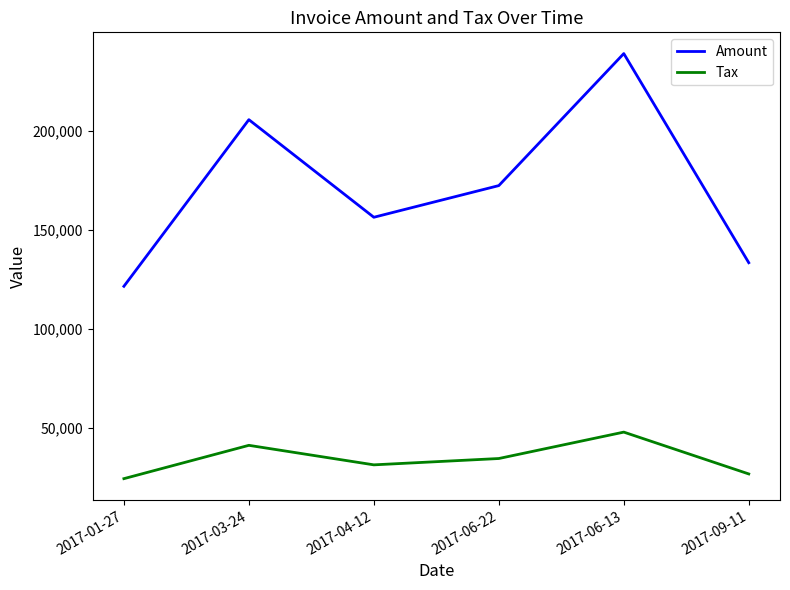

Where does the Tax series first go above 34443?

2017-03-24